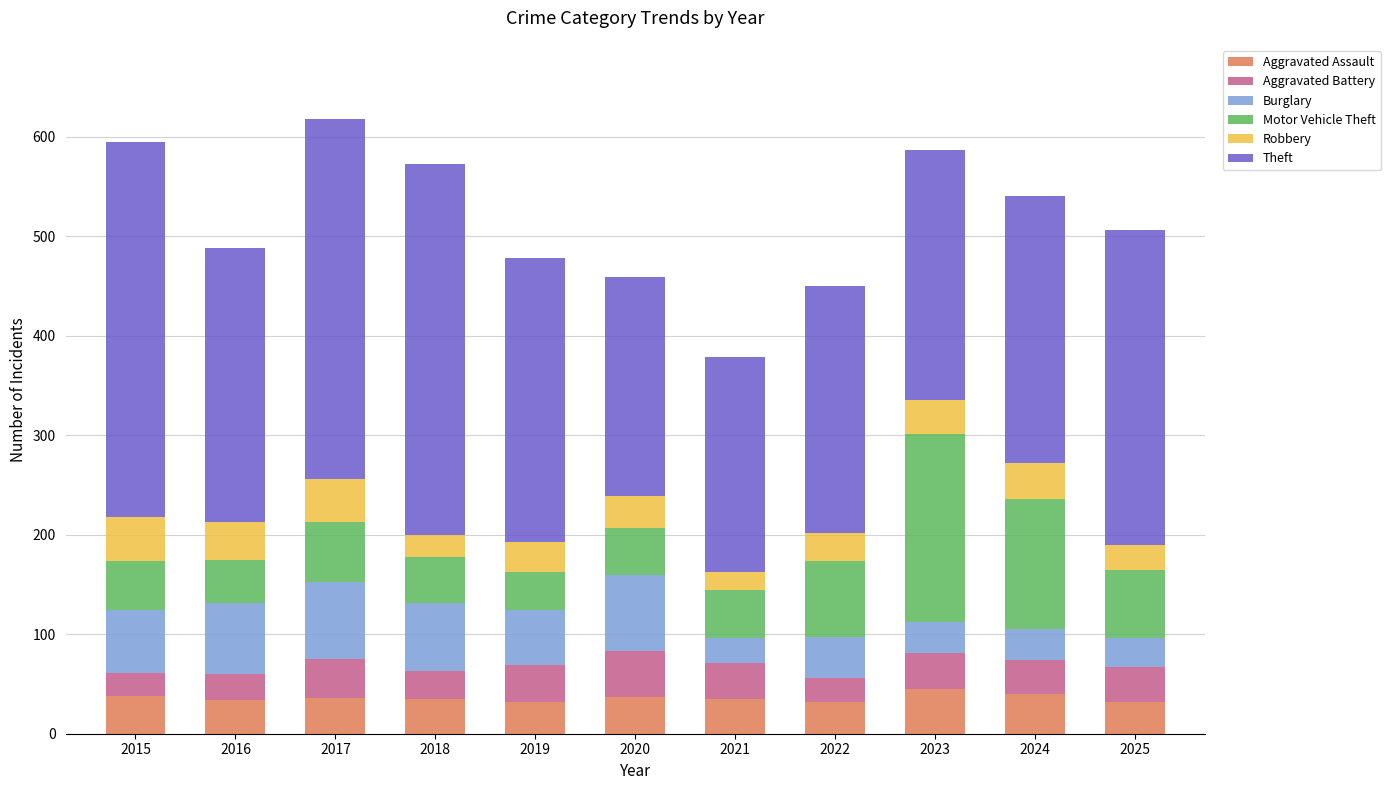

What is the maximum value for Aggravated Assault?

45